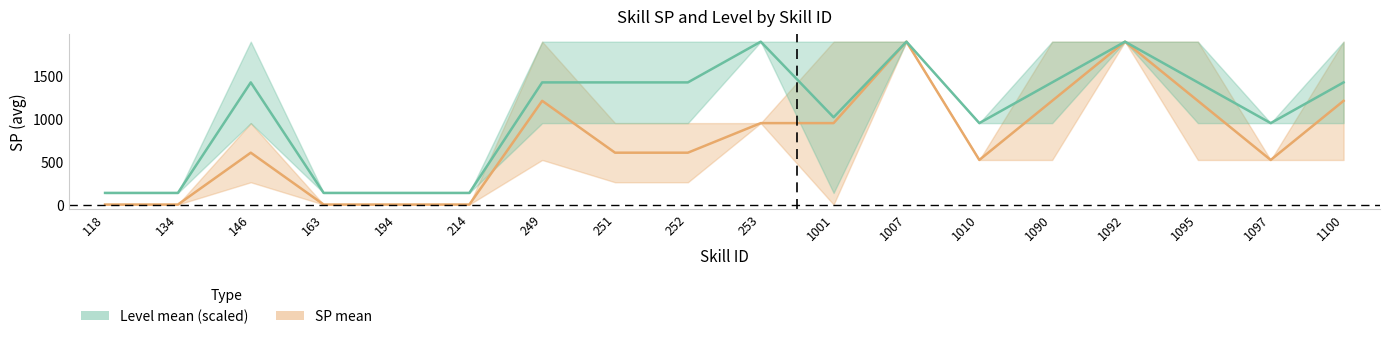

At which label does SP mean reach its peak?

1007